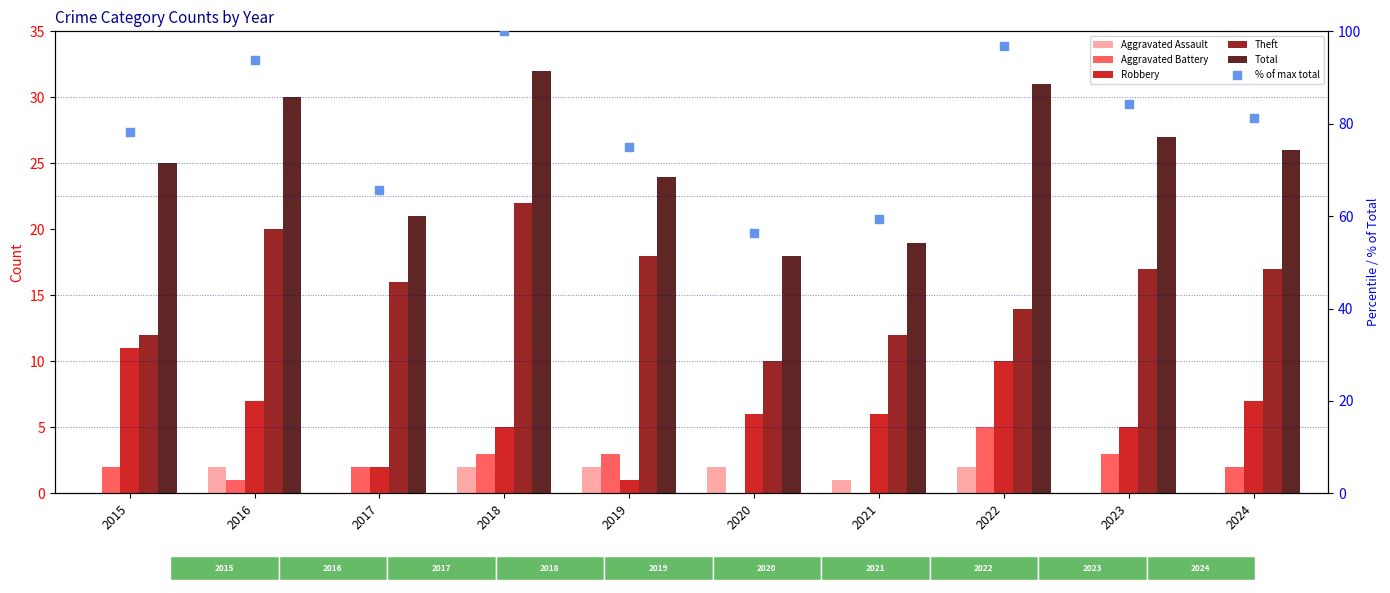

Which series has the largest total across all categories?

% of max total